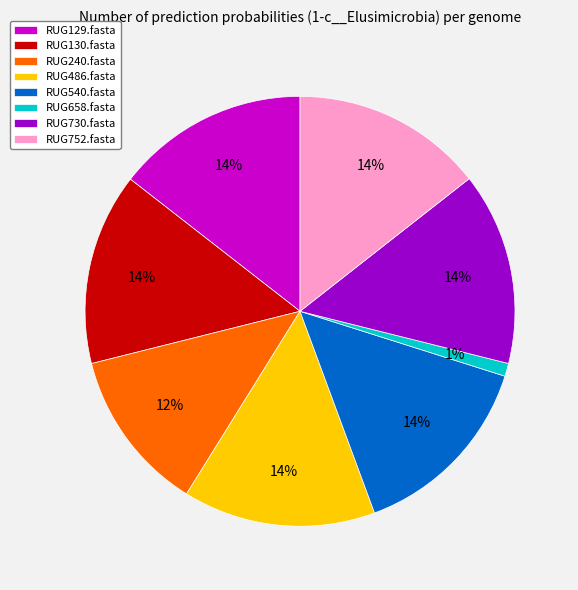

Is it true that RUG658.fasta is 1% of the pie?

True